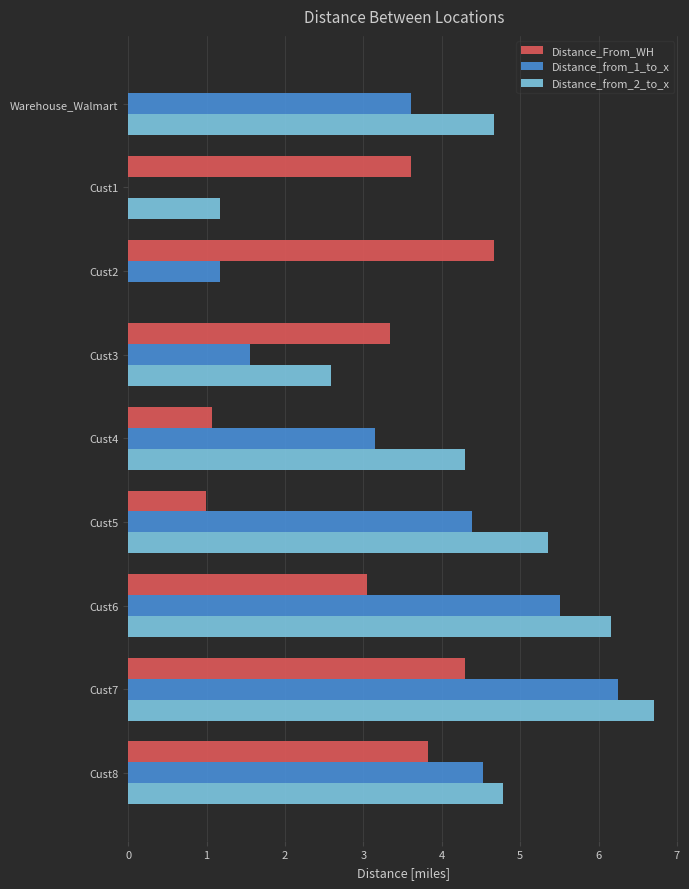

Which series has the largest total across all categories?

Distance_from_2_to_x